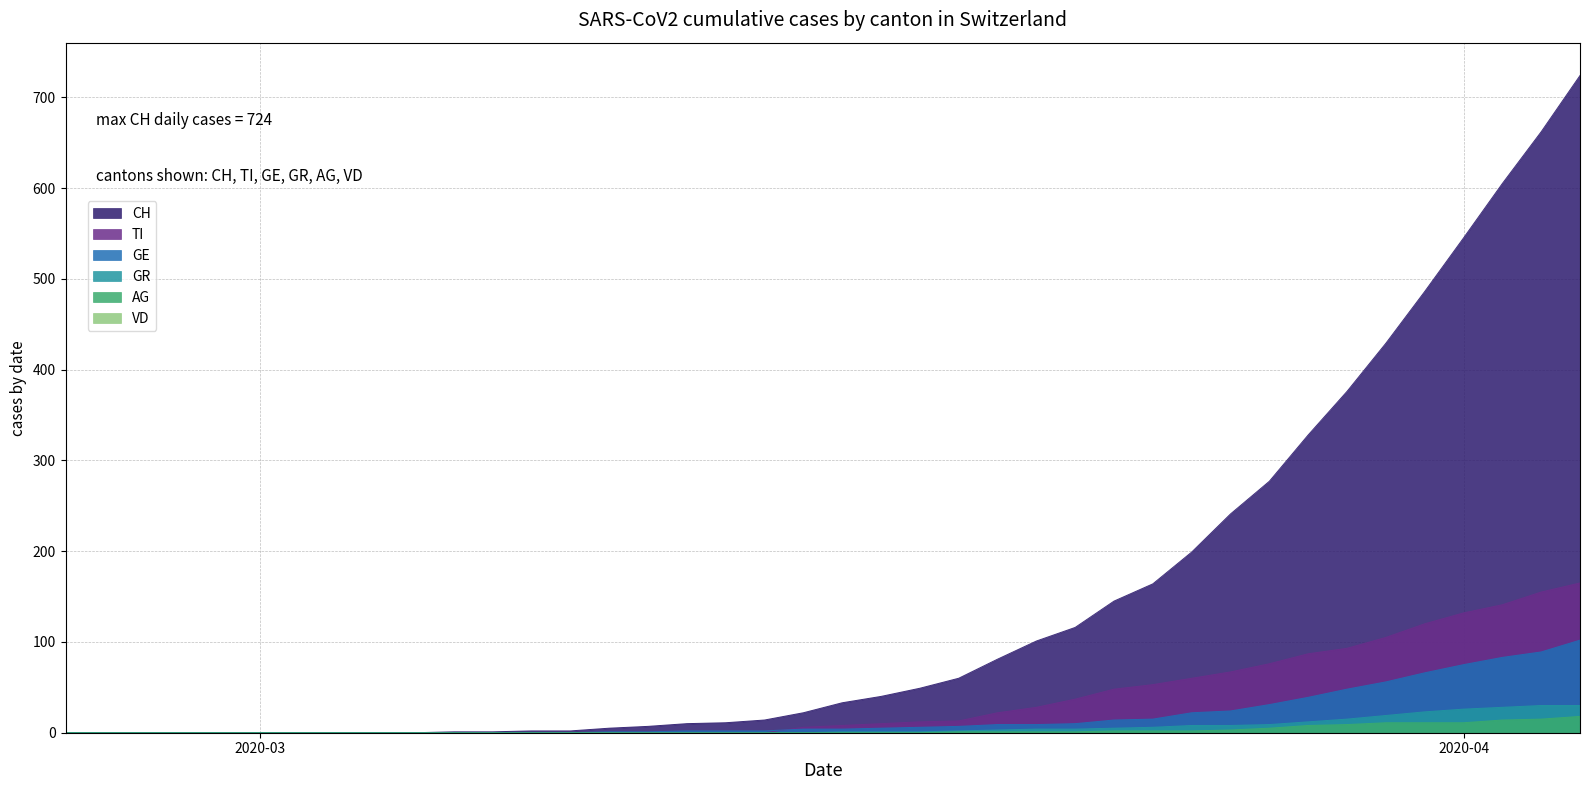

How many lines are shown in the chart?

6